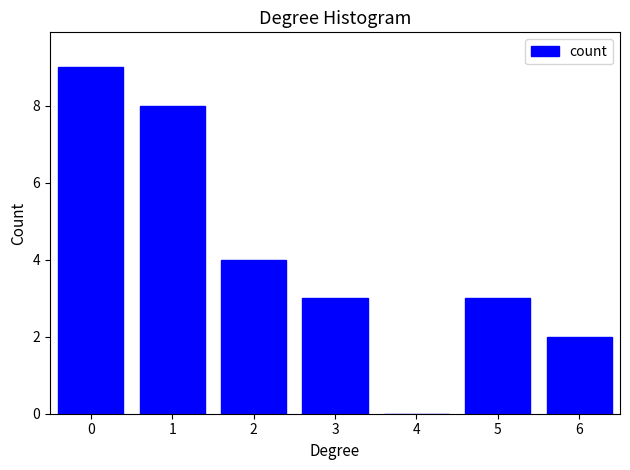

Reading left to right, list every bar in this chart as the range it spans on the x-axis followed by its height. The values are not printed on the chart, so give them approximately, as read against the axis.

-0.5 to 0.5: 9
0.5 to 1.5: 8
1.5 to 2.5: 4
2.5 to 3.5: 3
3.5 to 4.5: 0
4.5 to 5.5: 3
5.5 to 6.5: 2